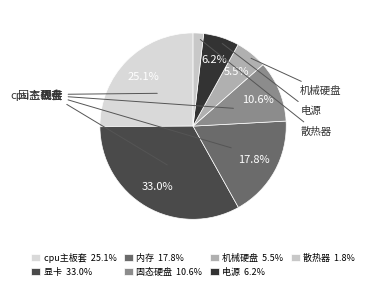

Does 内存 represent more than half of the total?

No